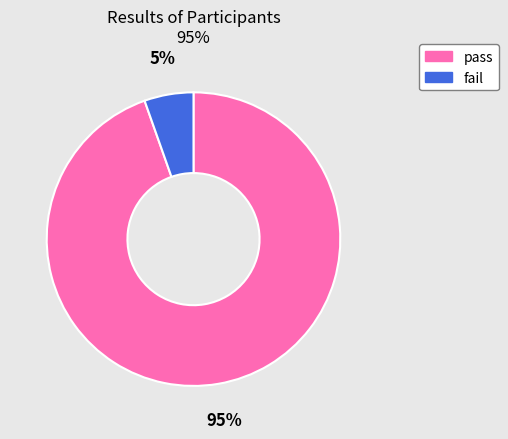

Rank the categories by value from lowest to highest.

fail, pass